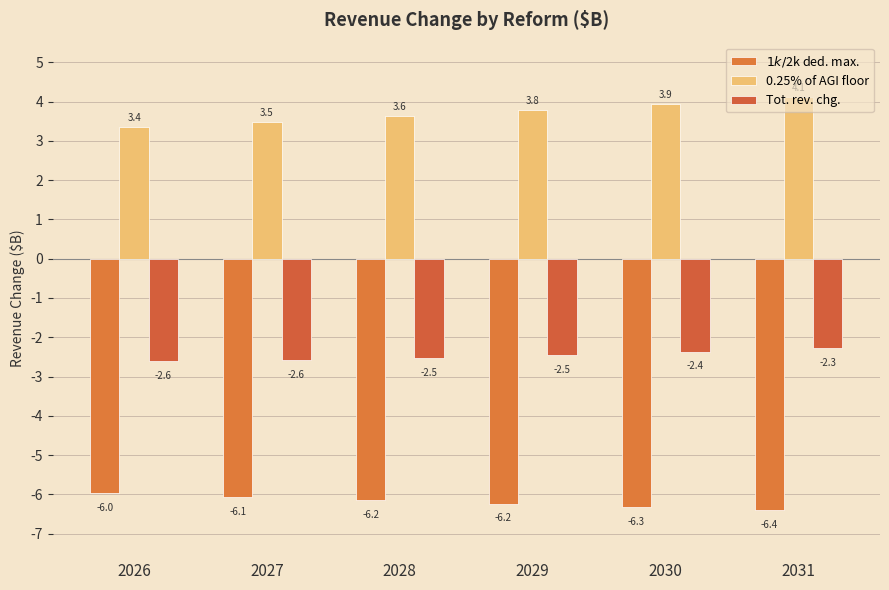

Which category has the highest value across all series?

2031